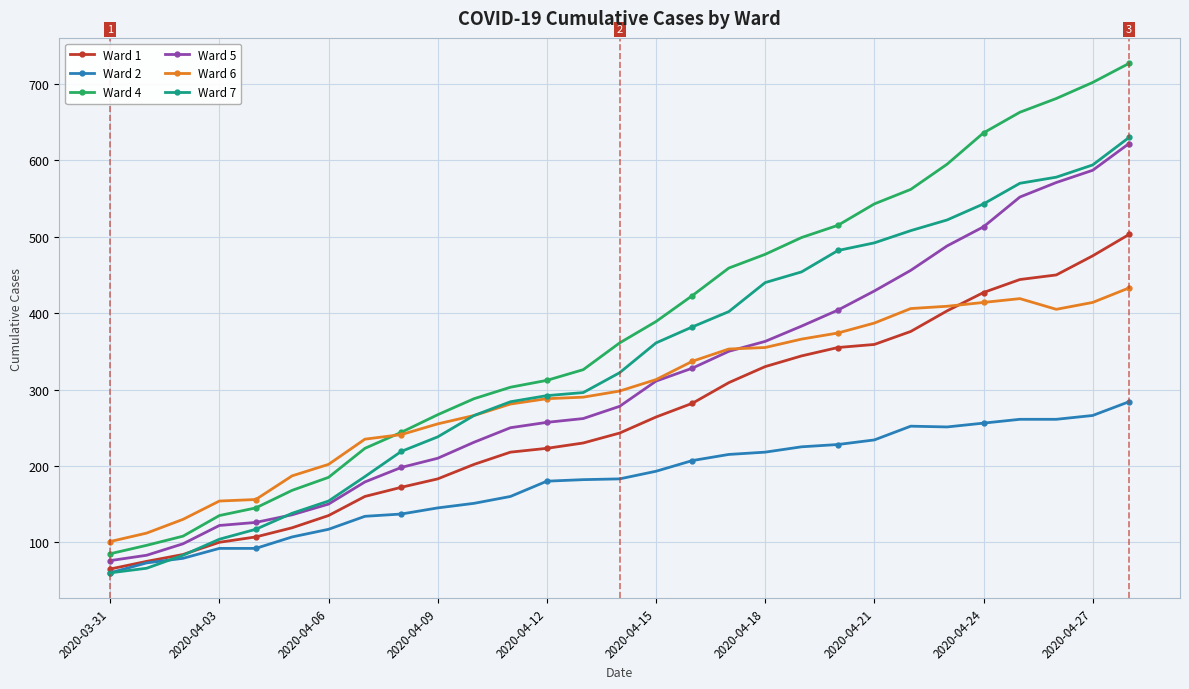

Count the number of data series in this chart.

6